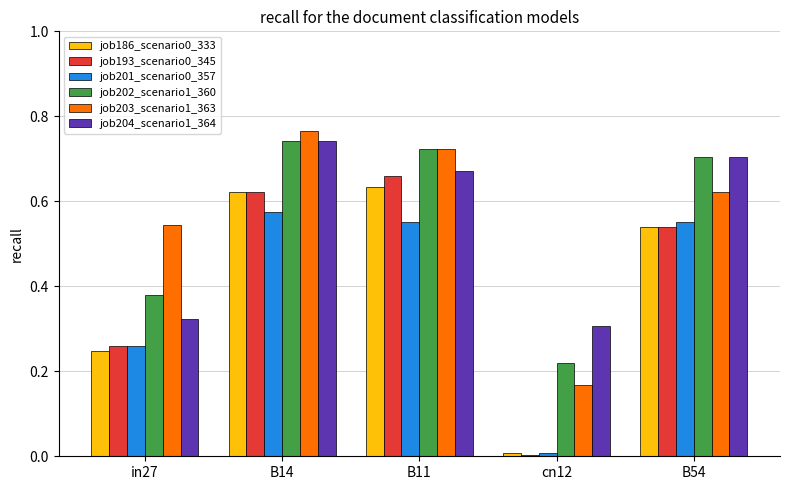

Where is job186_scenario0_333 nearest to the value 0?

cn12